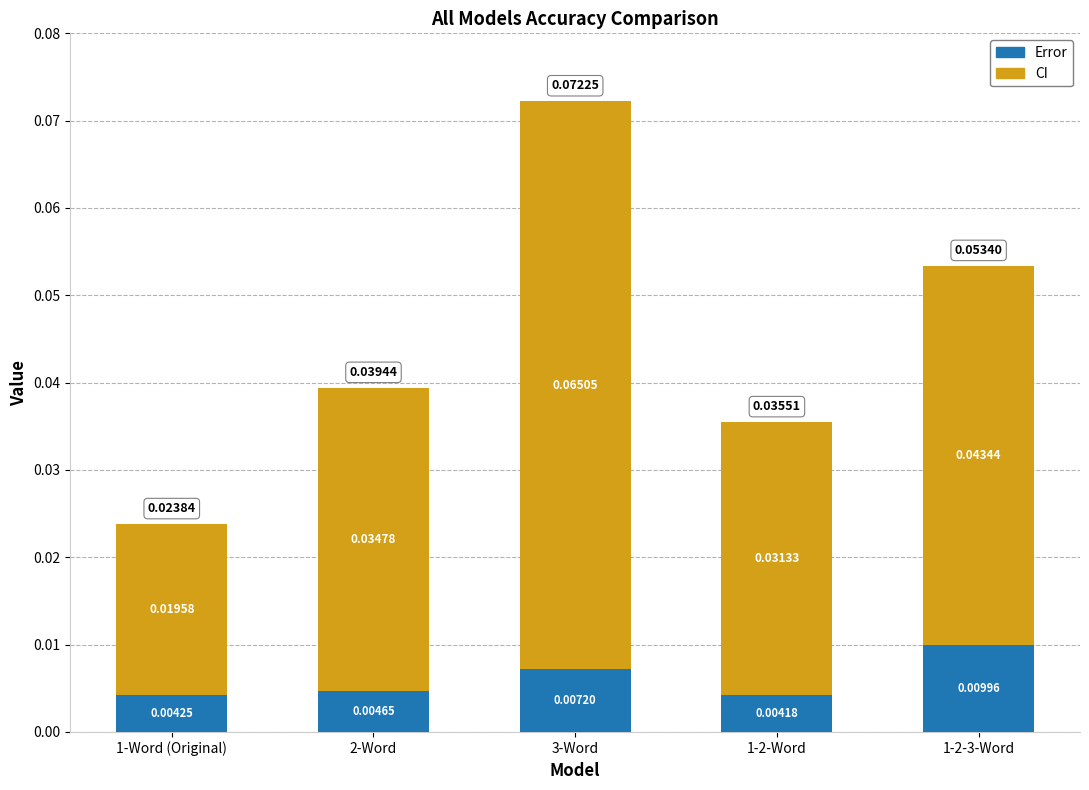

At how many categories does at least one series exceed 0?

5